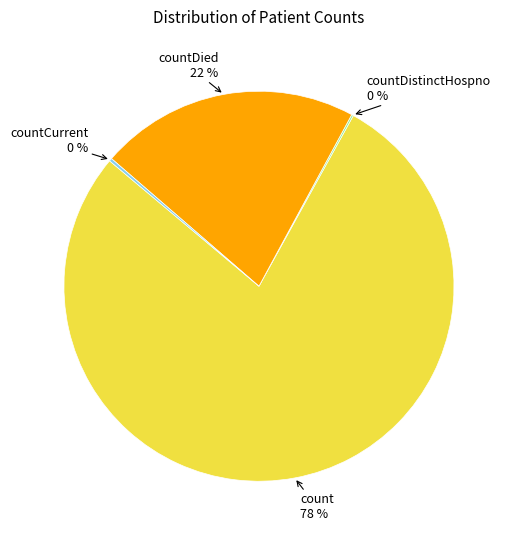

To the nearest percent, what is the average slice percentage?

25%